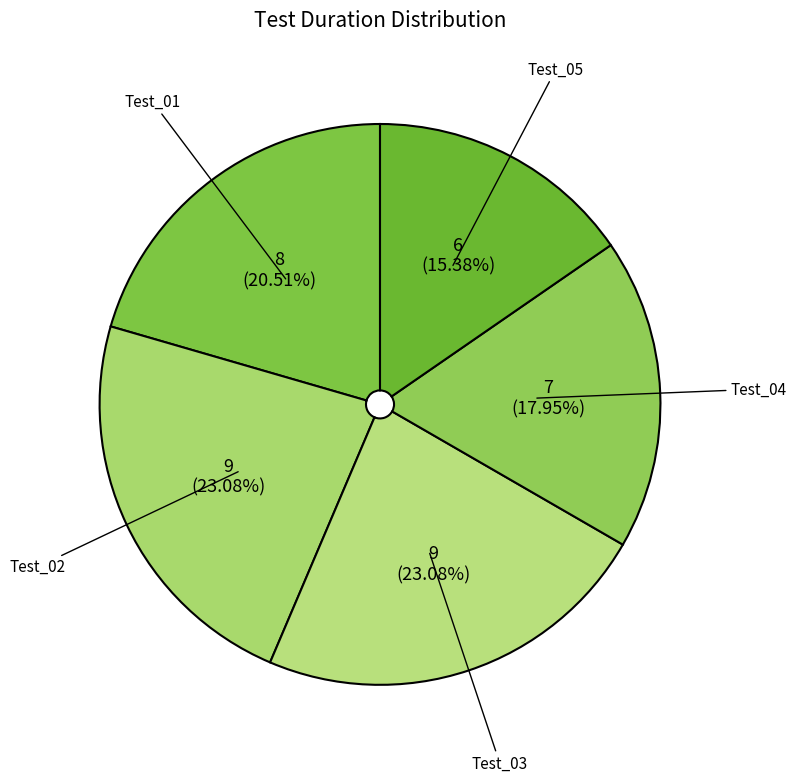

Which category has the smallest portion of the pie?

Test_05